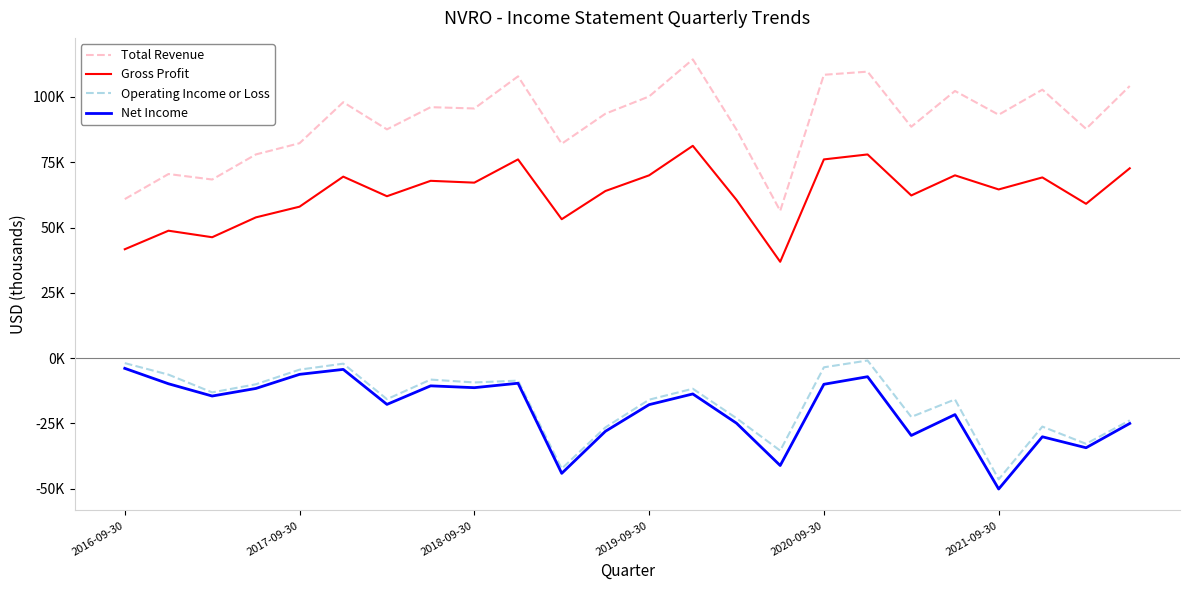

What are all the series names shown in the legend?

Total Revenue, Gross Profit, Operating Income or Loss, Net Income